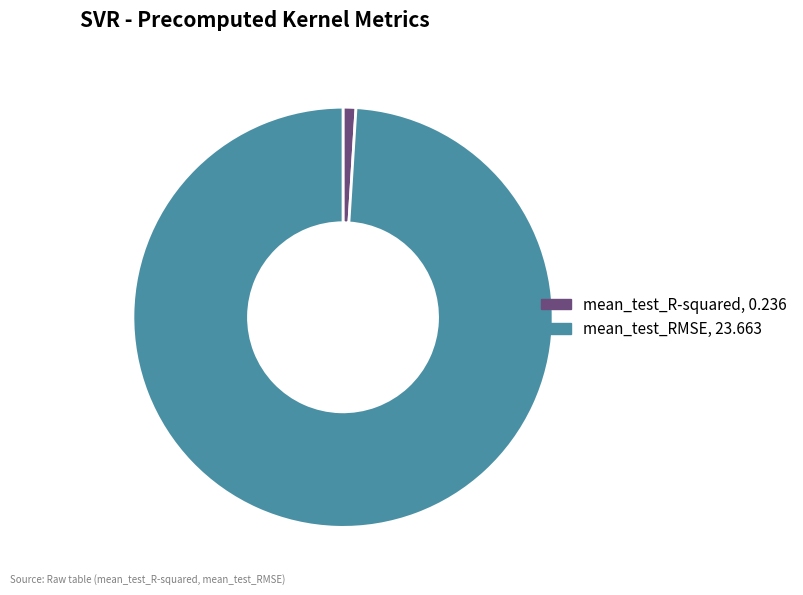

Which has a higher value, mean_test_RMSE or mean_test_R-squared?

mean_test_RMSE